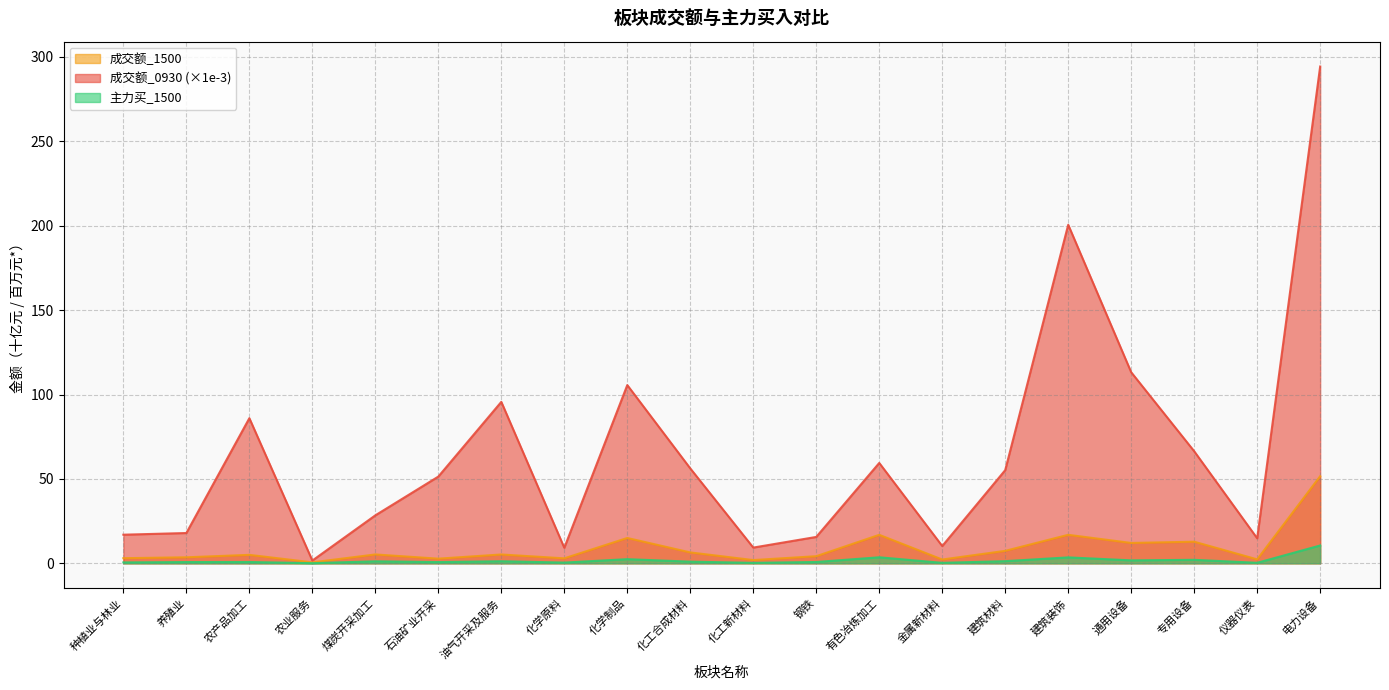

Reading left to right, transcribe all the data shown in this chart.

成交额_0930: 种植业与林业=17.0	养殖业=17.9	农产品加工=86.0	农业服务=1.6	煤炭开采加工=28.4	石油矿业开采=51.4	油气开采及服务=95.7	化学原料=9.2	化学制品=105.6	化工合成材料=56.2	化工新材料=9.3	钢铁=15.6	有色冶炼加工=59.5	金属新材料=10.2	建筑材料=55.2	建筑装饰=200.6	通用设备=113.2	专用设备=66.4	仪器仪表=14.8	电力设备=294.4
成交额_1500: 种植业与林业=3.0	养殖业=3.6	农产品加工=5.0	农业服务=0.6	煤炭开采加工=5.3	石油矿业开采=2.8	油气开采及服务=5.2	化学原料=2.9	化学制品=15.0	化工合成材料=6.5	化工新材料=1.9	钢铁=4.2	有色冶炼加工=16.9	金属新材料=2.2	建筑材料=7.4	建筑装饰=16.9	通用设备=12.1	专用设备=12.8	仪器仪表=2.3	电力设备=51.6
主力买_1500: 种植业与林业=0.5	养殖业=0.7	农产品加工=0.8	农业服务=0.1	煤炭开采加工=1.2	石油矿业开采=0.7	油气开采及服务=1.2	化学原料=0.4	化学制品=2.5	化工合成材料=1.0	化工新材料=0.3	钢铁=0.8	有色冶炼加工=3.6	金属新材料=0.3	建筑材料=1.3	建筑装饰=3.5	通用设备=1.7	专用设备=2.1	仪器仪表=0.3	电力设备=10.6